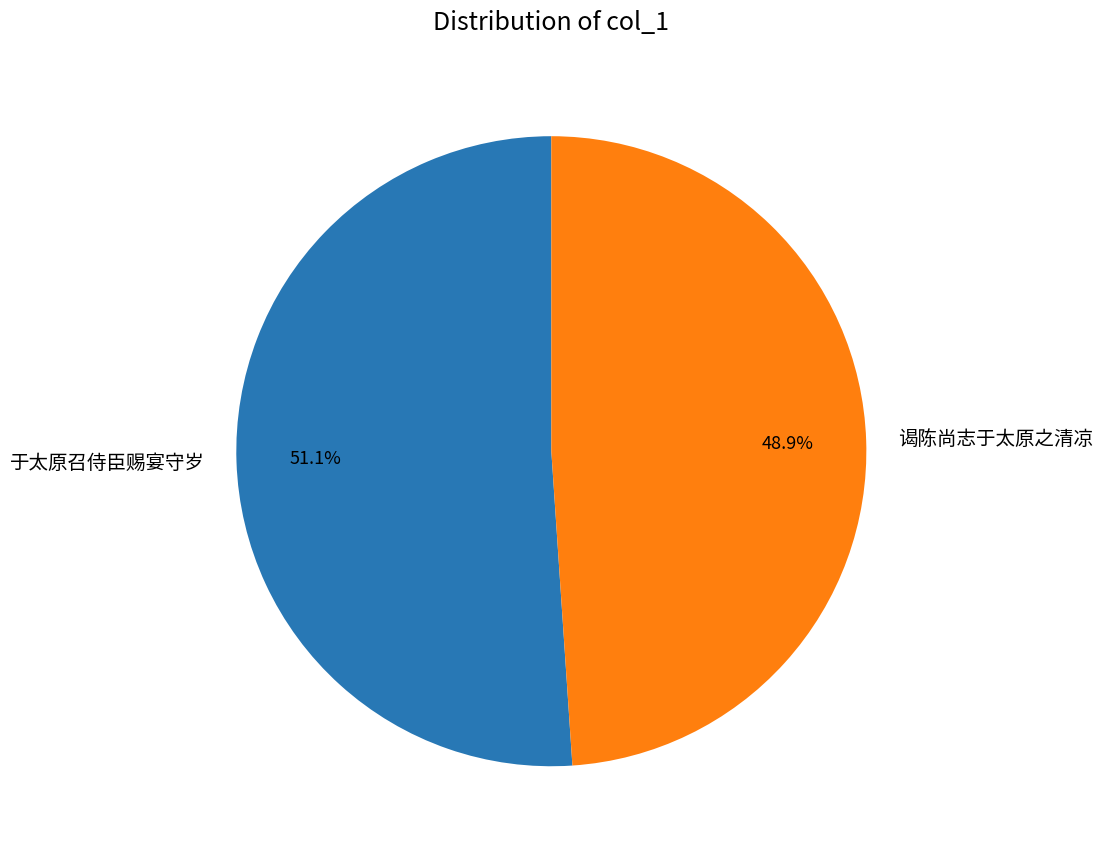

Rank the categories by value from highest to lowest.

于太原召侍臣赐宴守岁, 谒陈尚志于太原之清凉